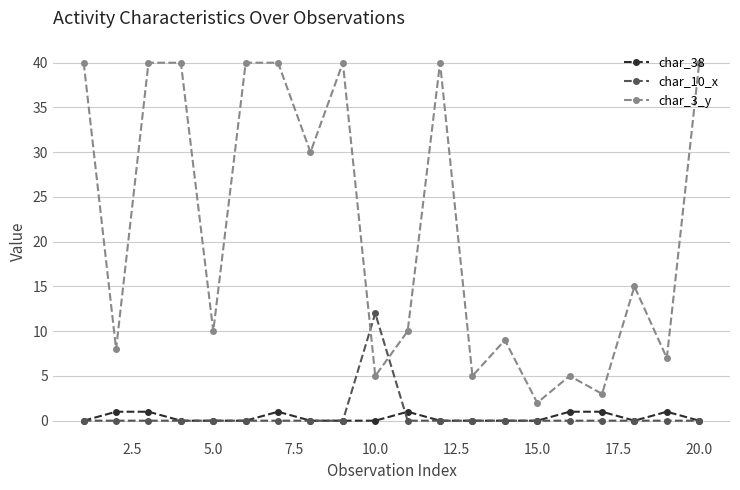

What is the sum of all char_3_y values?

429